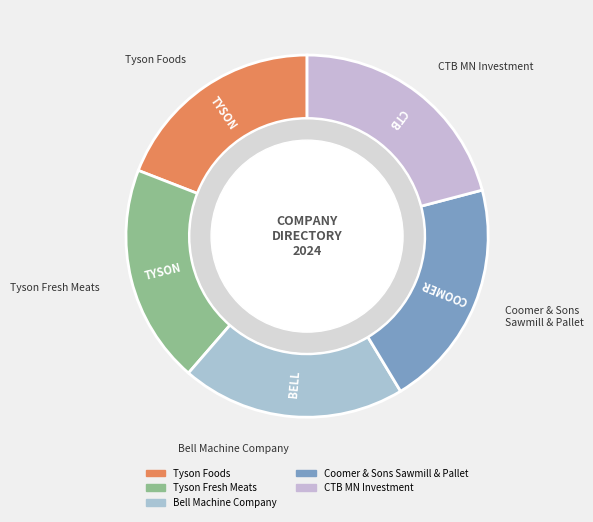

Does Tyson Fresh Meats represent more than half of the total?

No